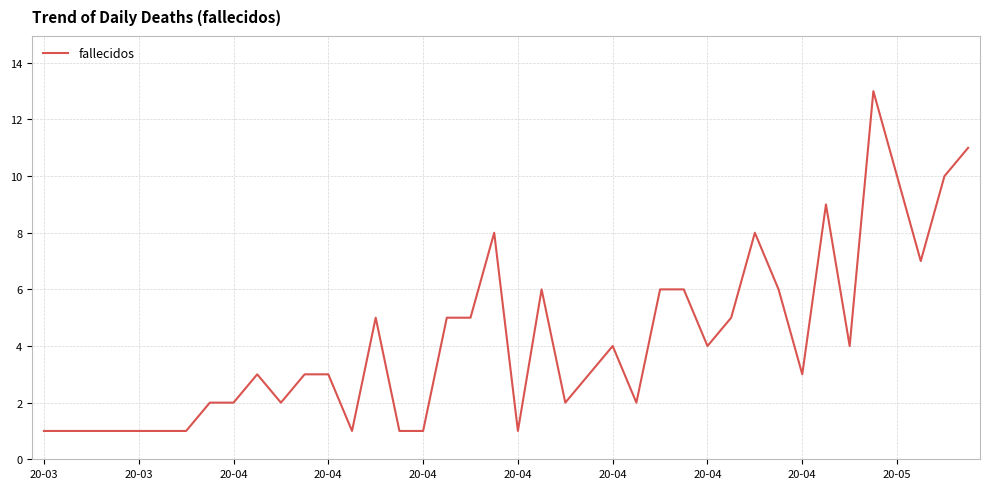

Is this an area chart (filled region under the line)?

No